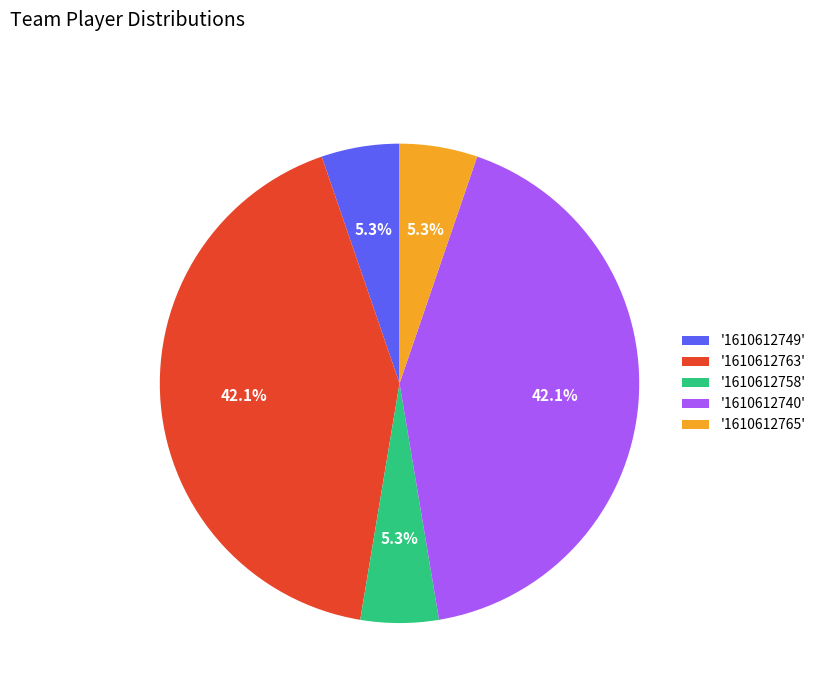

Does any single category account for the majority?

No